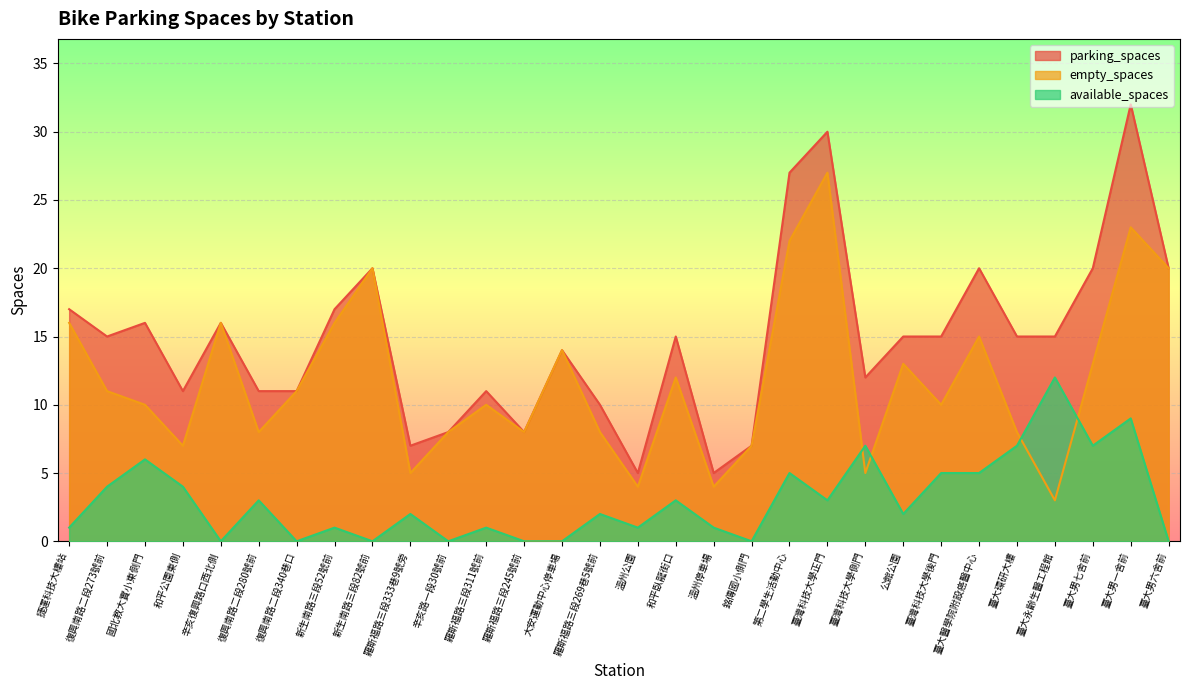

Reading left to right, extract all data points from this chart.

available_spaces: 1	4	6	4	0	3	0	1	0	2	0	1	0	0	2	1	3	1	0	5	3	7	2	5	5	7	12	7	9	0
empty_spaces: 16	11	10	7	16	8	11	16	20	5	8	10	8	14	8	4	12	4	7	22	27	5	13	10	15	8	3	13	23	20
parking_spaces: 17	15	16	11	16	11	11	17	20	7	8	11	8	14	10	5	15	5	7	27	30	12	15	15	20	15	15	20	32	20